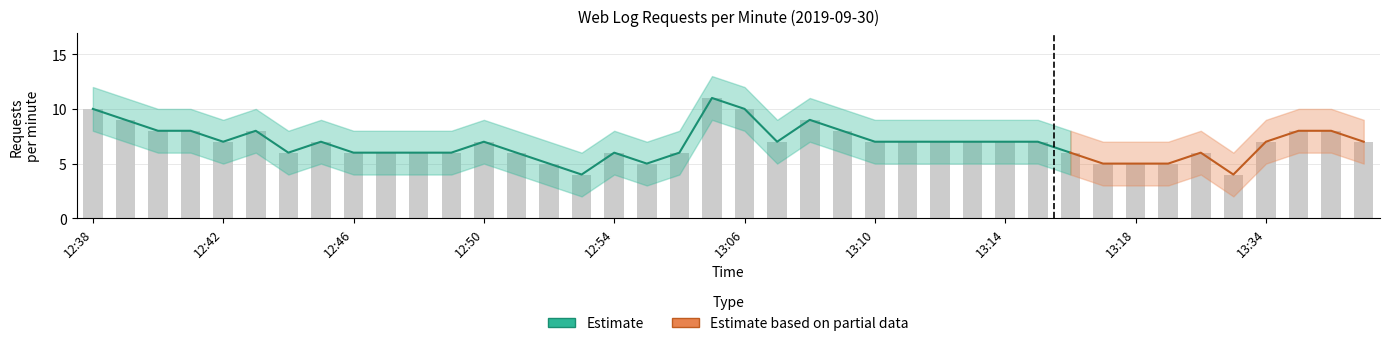

At how many categories does at least one series exceed 12?

1